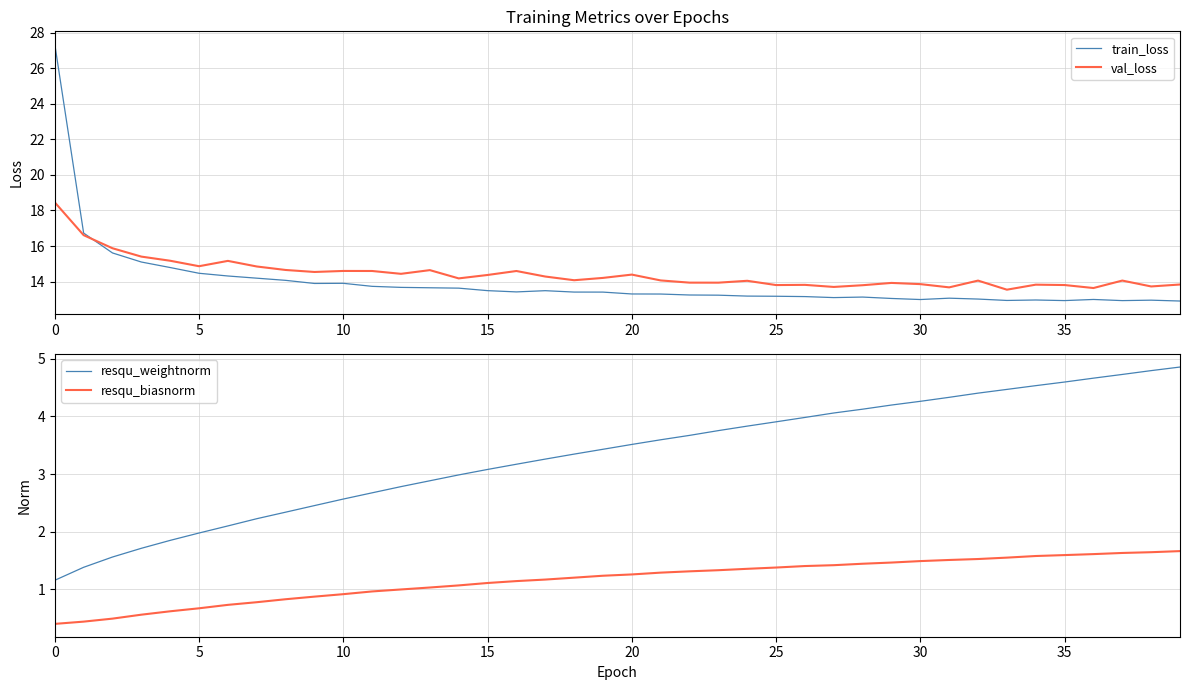

What is the lowest value of the resqu_biasnorm series?

0.4